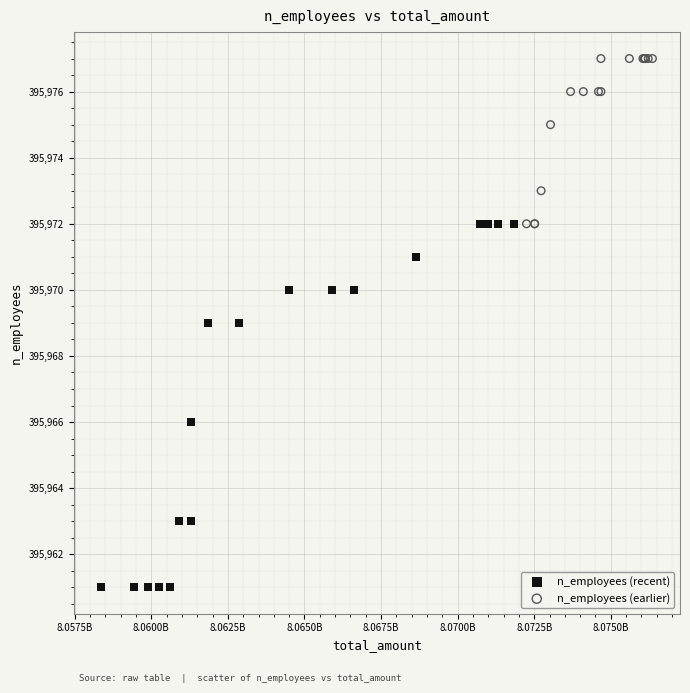

Which series contains the lowest Y value?

n_employees (recent)